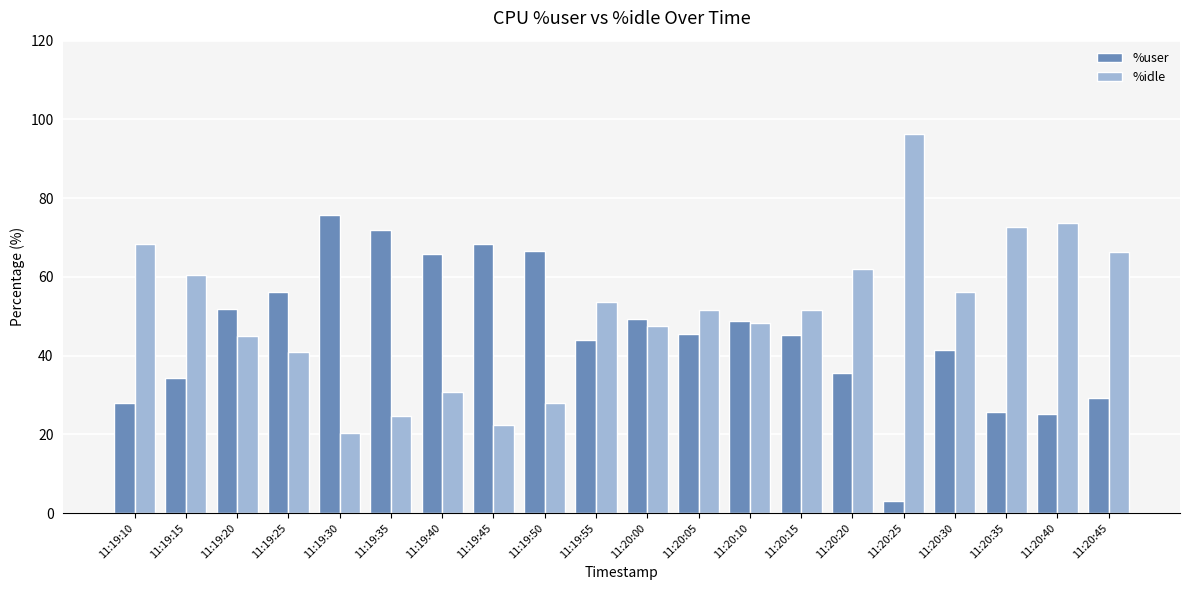

What is the difference between the highest and lowest values at 11:20:15?

6.4